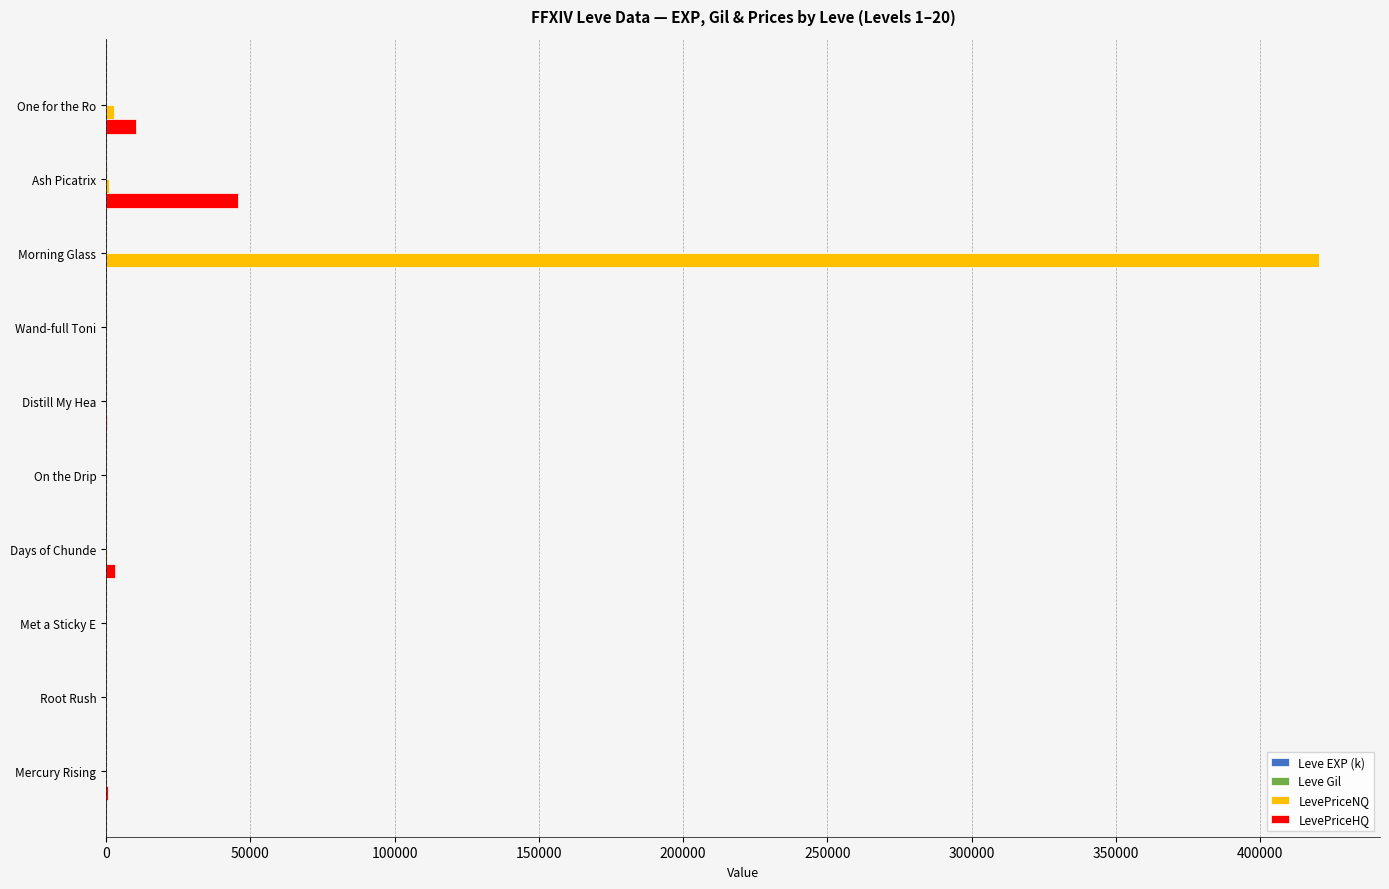

Which series changed the most between On the Drip and Ash Picatrix?

LevePriceHQ